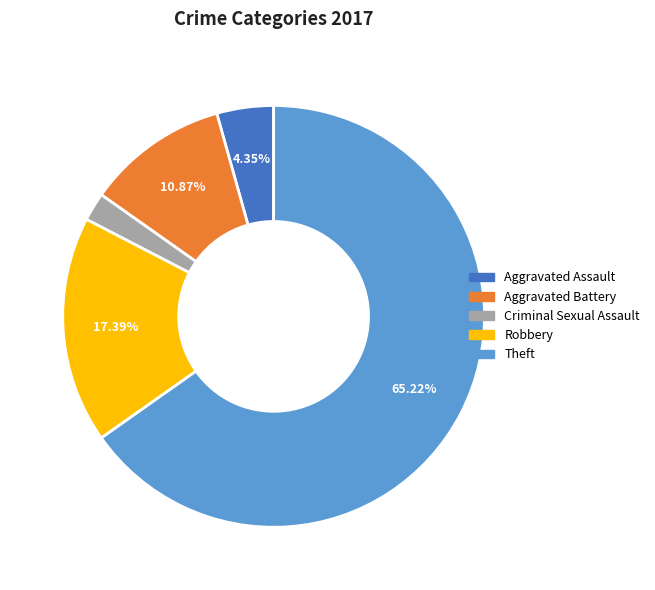

Rank the categories by value from highest to lowest.

Theft, Robbery, Aggravated Battery, Aggravated Assault, Criminal Sexual Assault